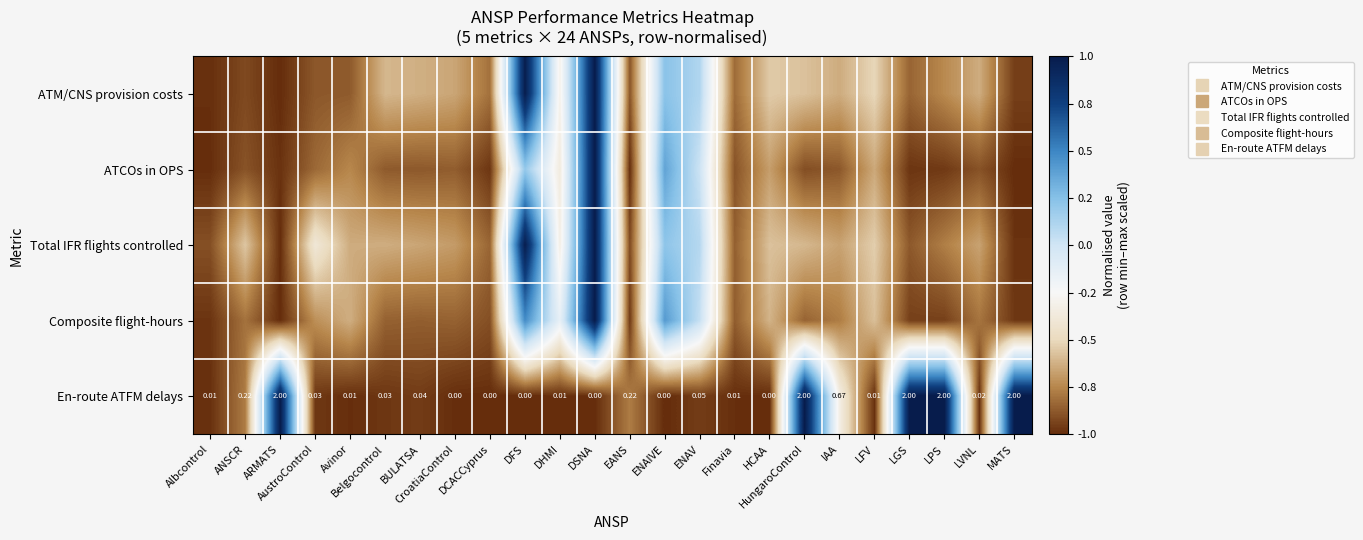

Is the value of ATM/CNS provision costs at ENAV greater than the value of En-route ATFM delays at ANSCR?

Yes